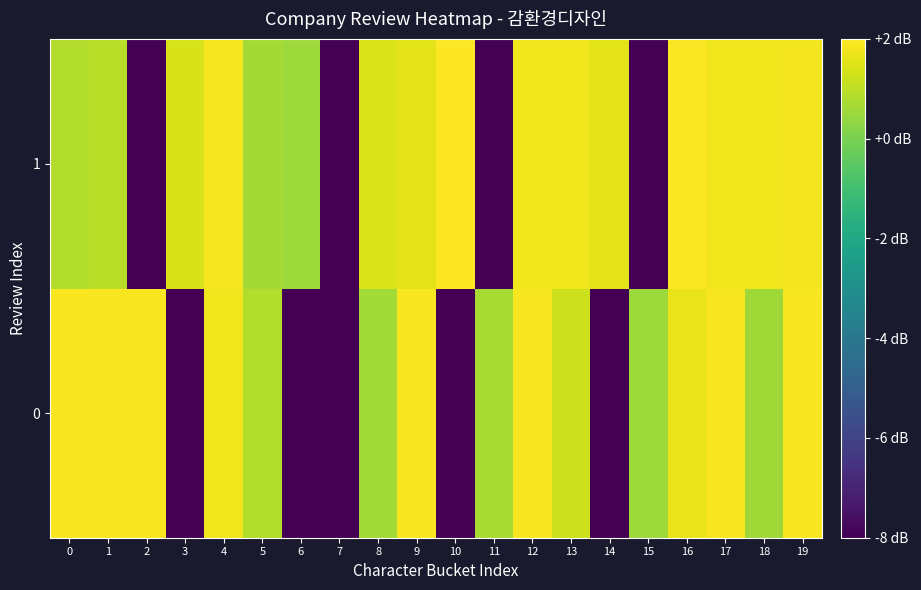

Which series has the largest total across all categories?

1